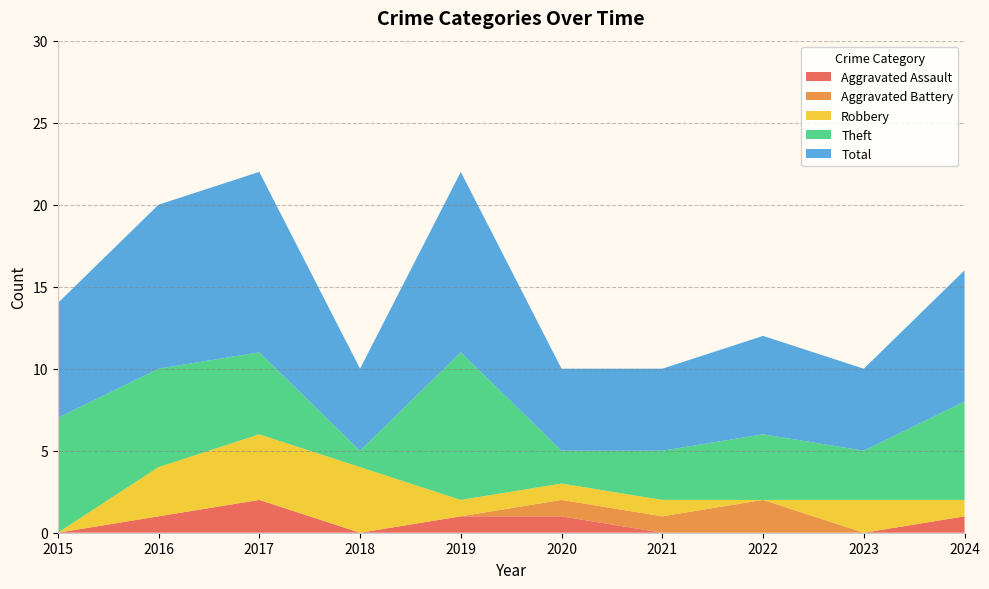

Reading right to left, what are all the values shown in this chart?

Aggravated Assault: 2024=1	2023=0	2022=0	2021=0	2020=1	2019=1	2018=0	2017=2	2016=1	2015=0
Aggravated Battery: 2024=0	2023=0	2022=2	2021=1	2020=1	2019=0	2018=0	2017=0	2016=0	2015=0
Robbery: 2024=1	2023=2	2022=0	2021=1	2020=1	2019=1	2018=4	2017=4	2016=3	2015=0
Theft: 2024=6	2023=3	2022=4	2021=3	2020=2	2019=9	2018=1	2017=5	2016=6	2015=7
Total: 2024=8	2023=5	2022=6	2021=5	2020=5	2019=11	2018=5	2017=11	2016=10	2015=7